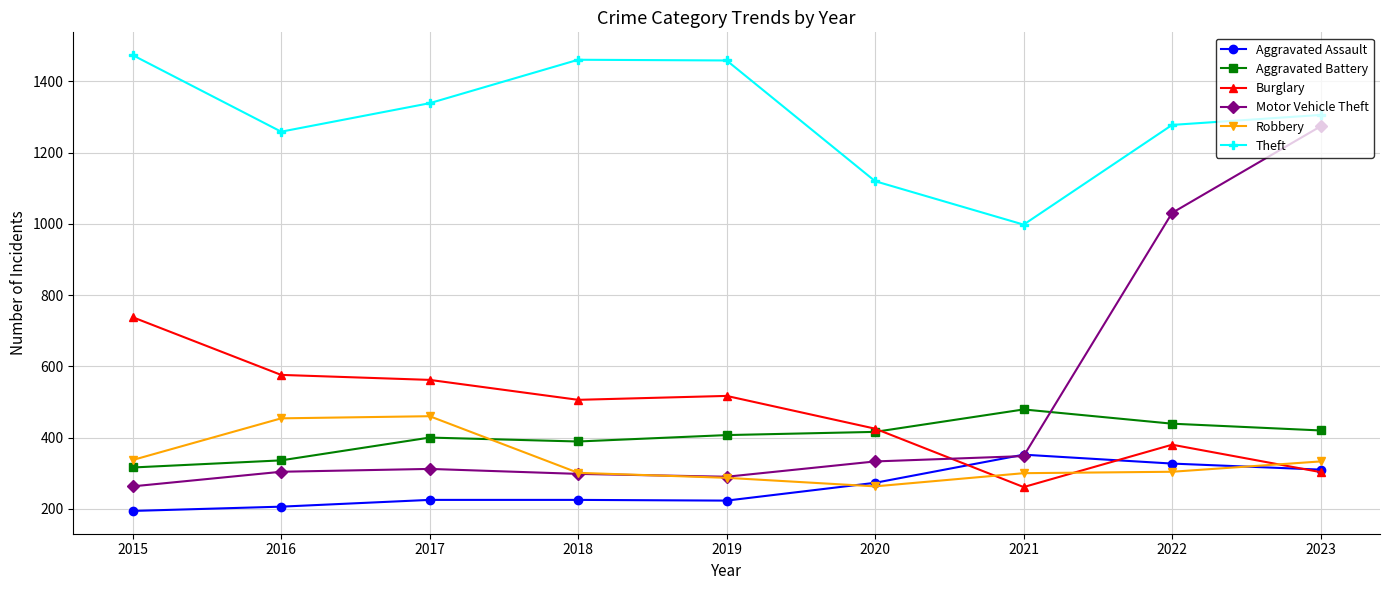

The value of Aggravated Assault at 2016 is 120. True or false?

False